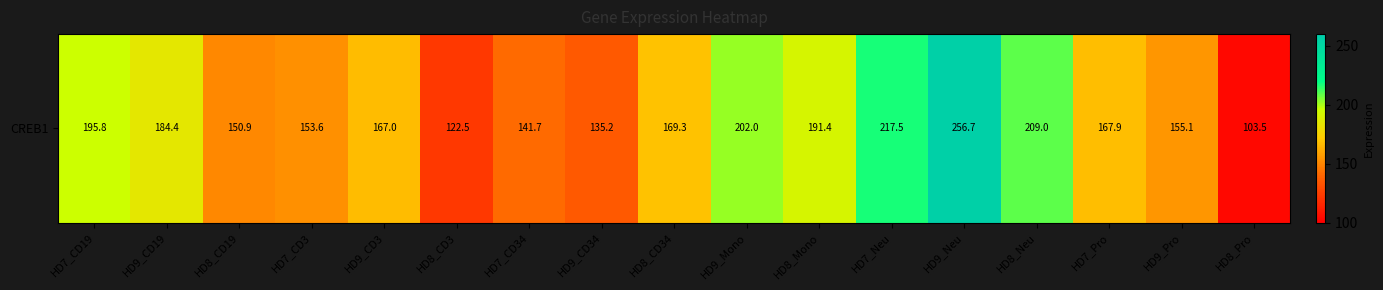

Reading right to left, transcribe all the data shown in this chart.

103.5	155.1	167.9	209.0	256.7	217.5	191.4	202.0	169.3	135.2	141.7	122.5	167.0	153.6	150.9	184.4	195.8